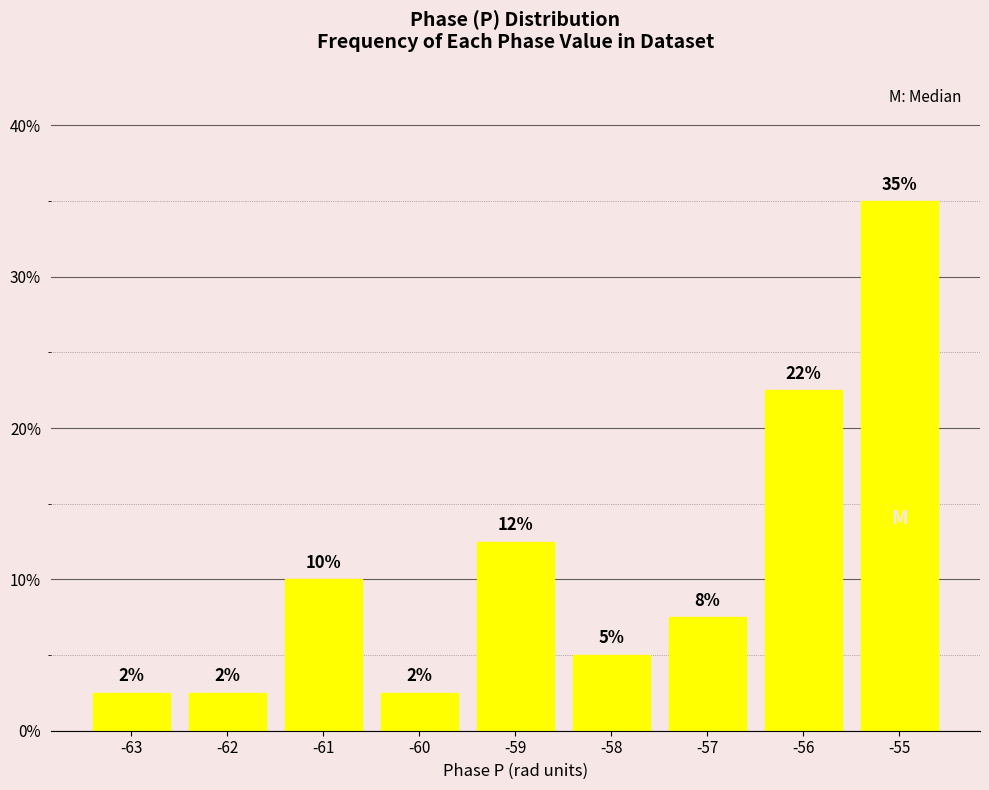

Reading left to right, extract all data points from this chart.

2.5	2.5	10.0	2.5	12.5	5.0	7.5	22.5	35.0